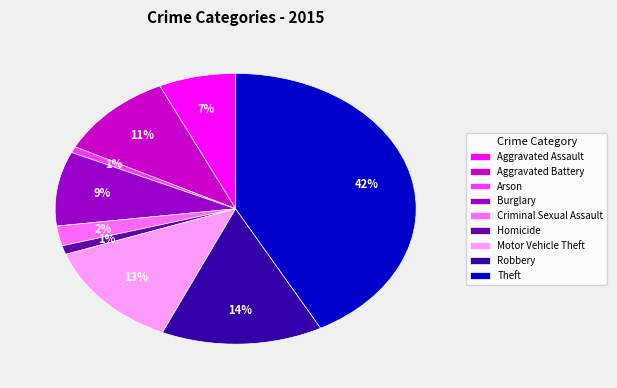

Does Burglary represent more than half of the total?

No